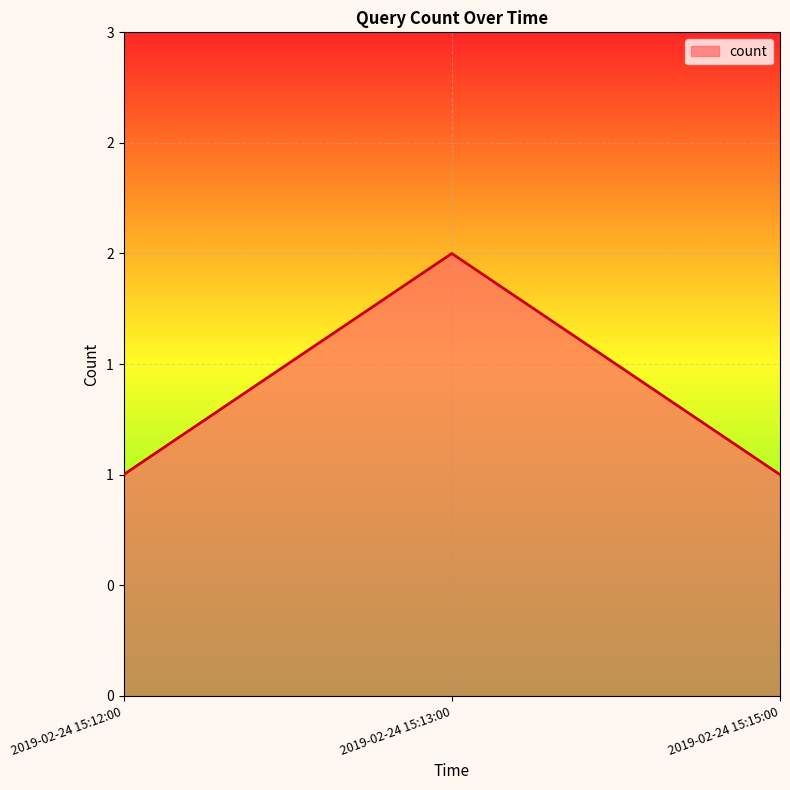

What is the sum of all values?

4